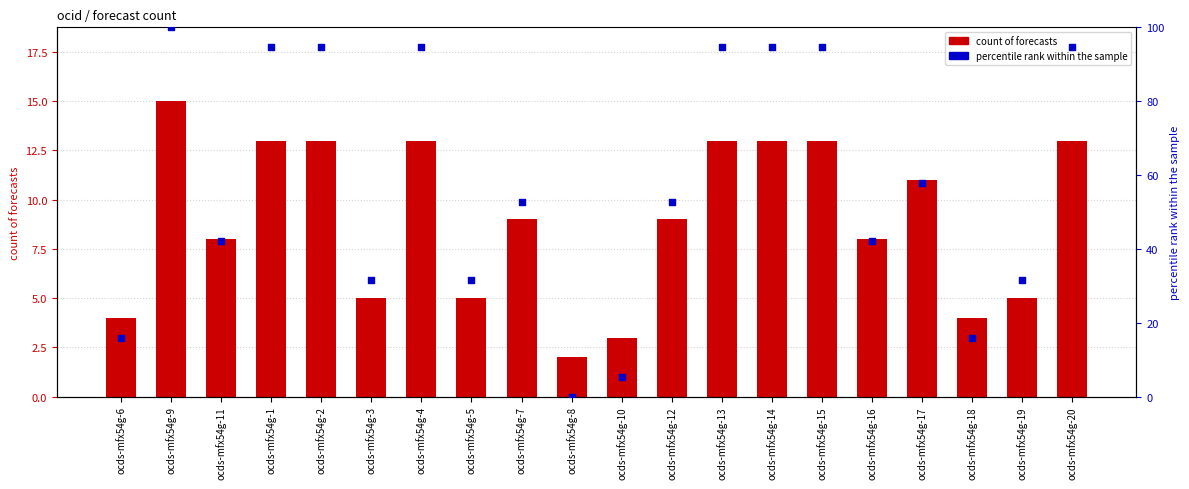

What are all the series names shown in the legend?

count of forecasts, percentile rank within the sample